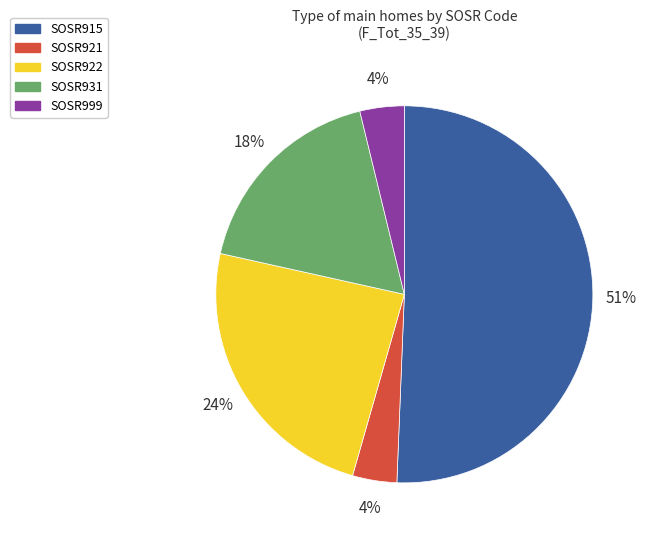

Is there a majority slice in this chart?

Yes